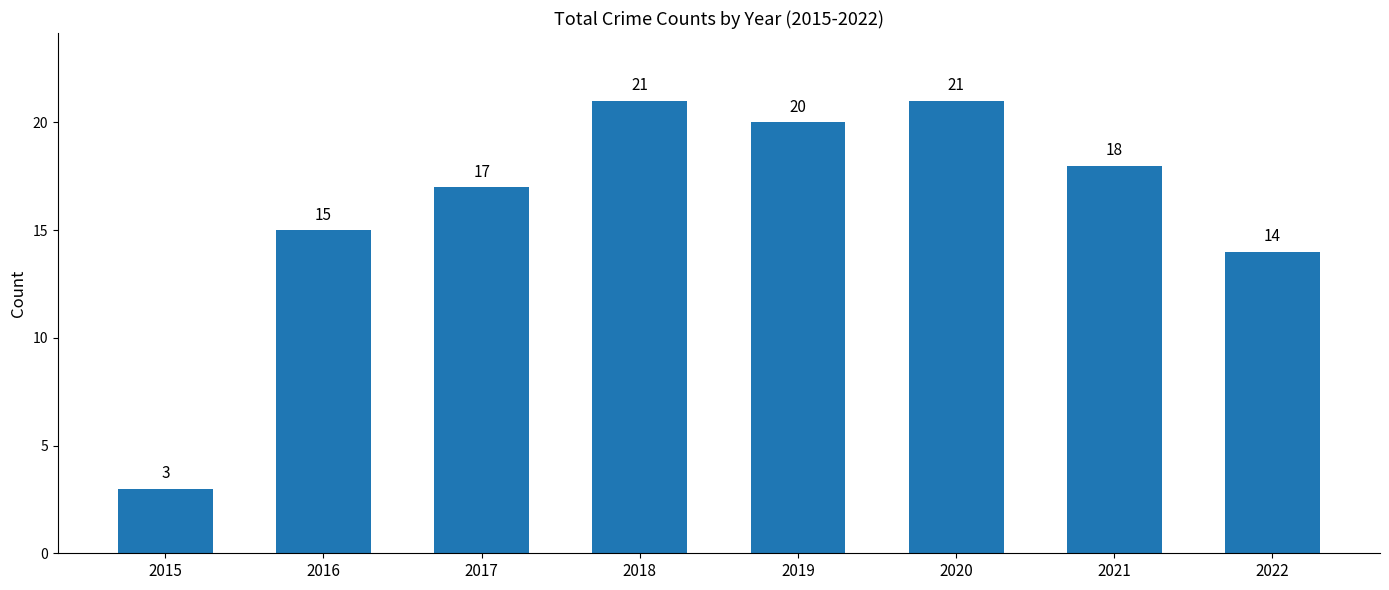

What is the difference between the maximum and second lowest values?

7